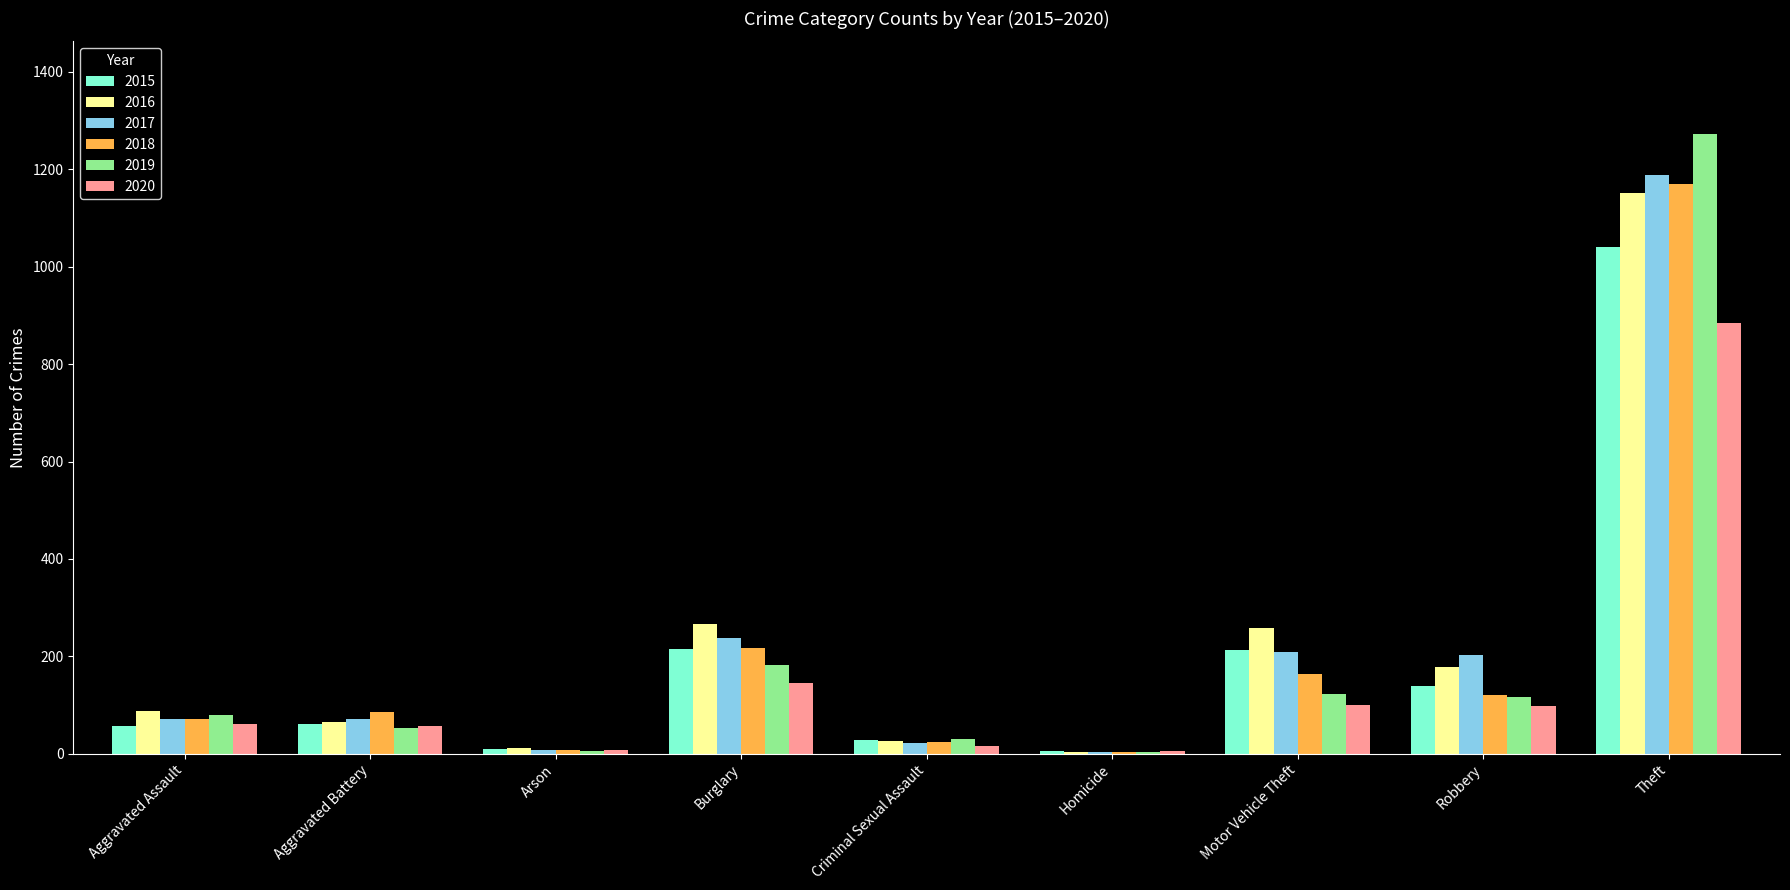

Which category has the highest value across all series?

Theft